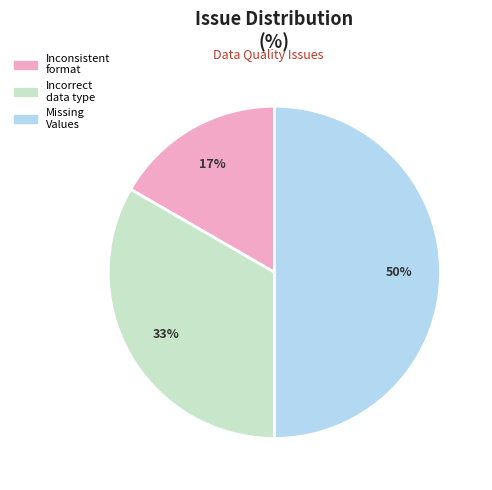

To the nearest percent, what portion does Inconsistent format represent?

17%